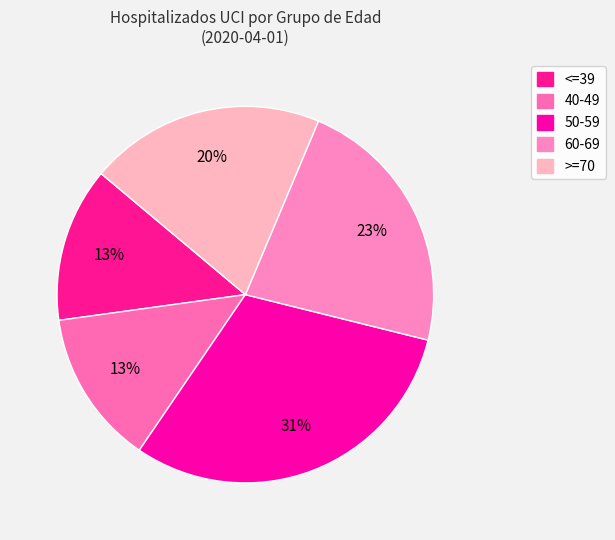

What is the largest slice in the pie chart?

50-59